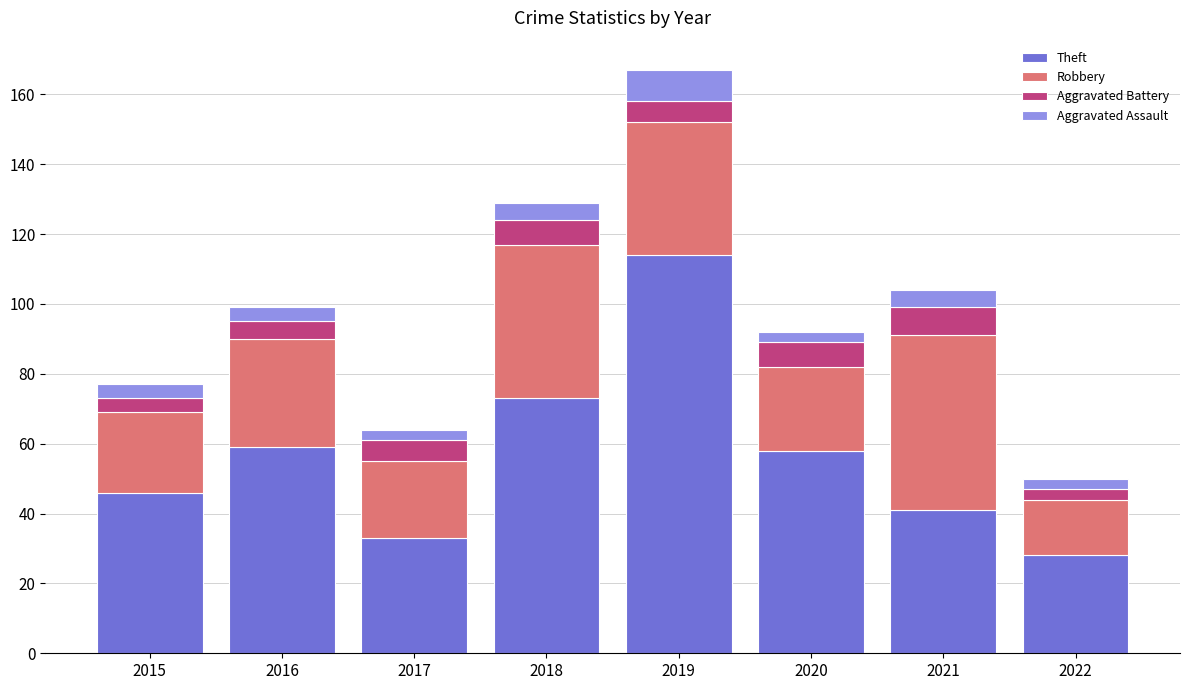

At which category is the sum across all series the highest?

2019